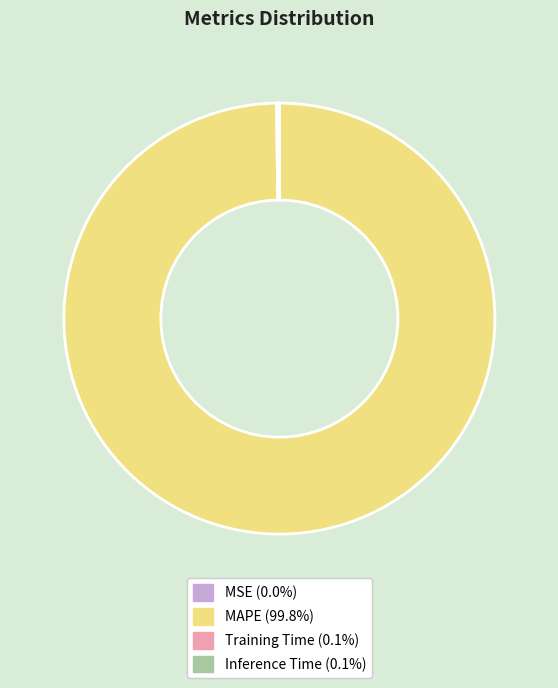

Does MAPE represent more than half of the total?

Yes